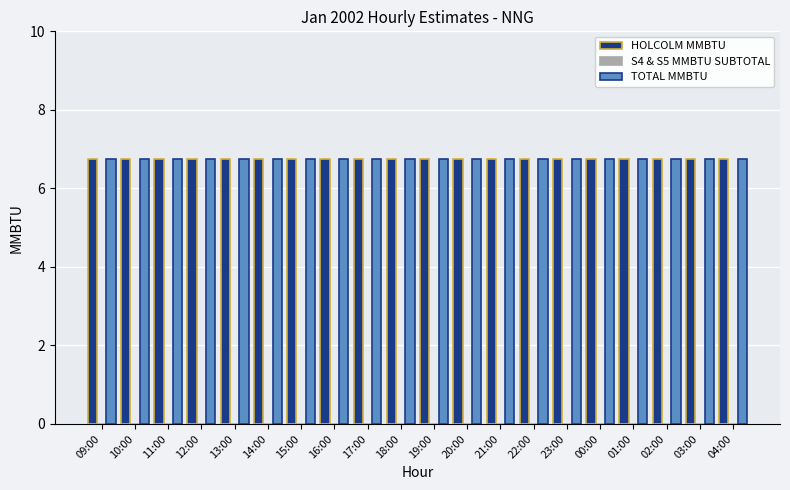

Is it true that HOLCOLM MMBTU equals 6.8 at 04:00?

True